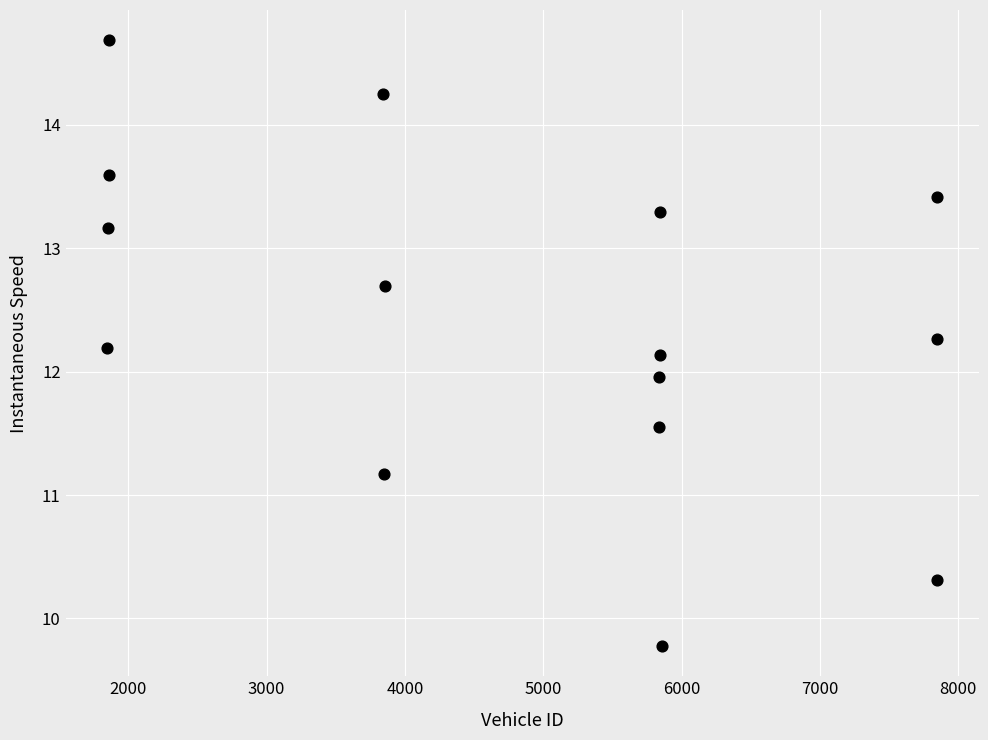

What is the range of X values (max minus min)?

6001.0